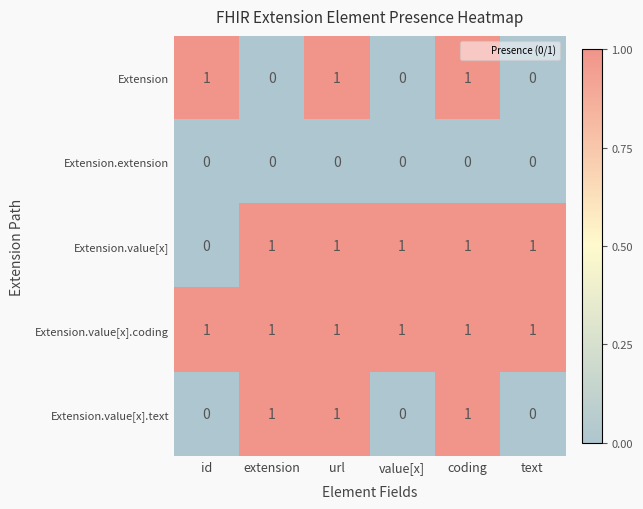

True or false: Extension has a value of 0 at value[x].

True